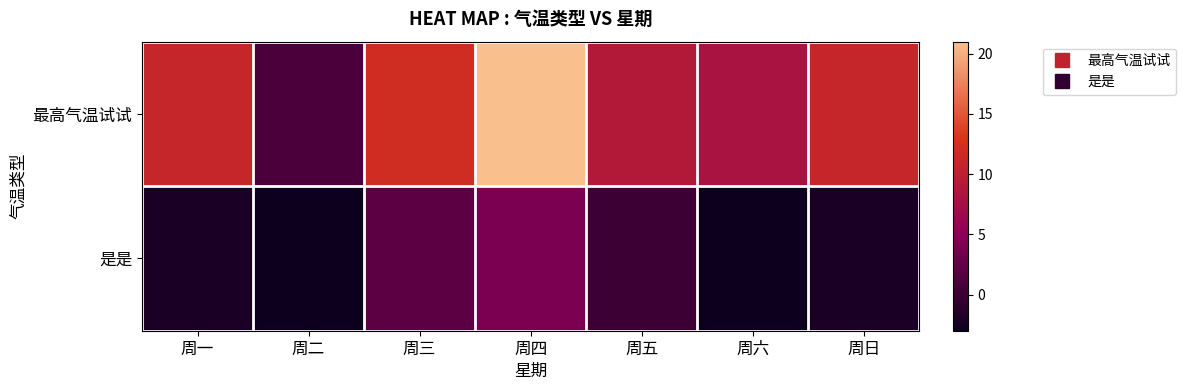

List the series in order of their peak value, lowest first.

是是, 最高气温试试